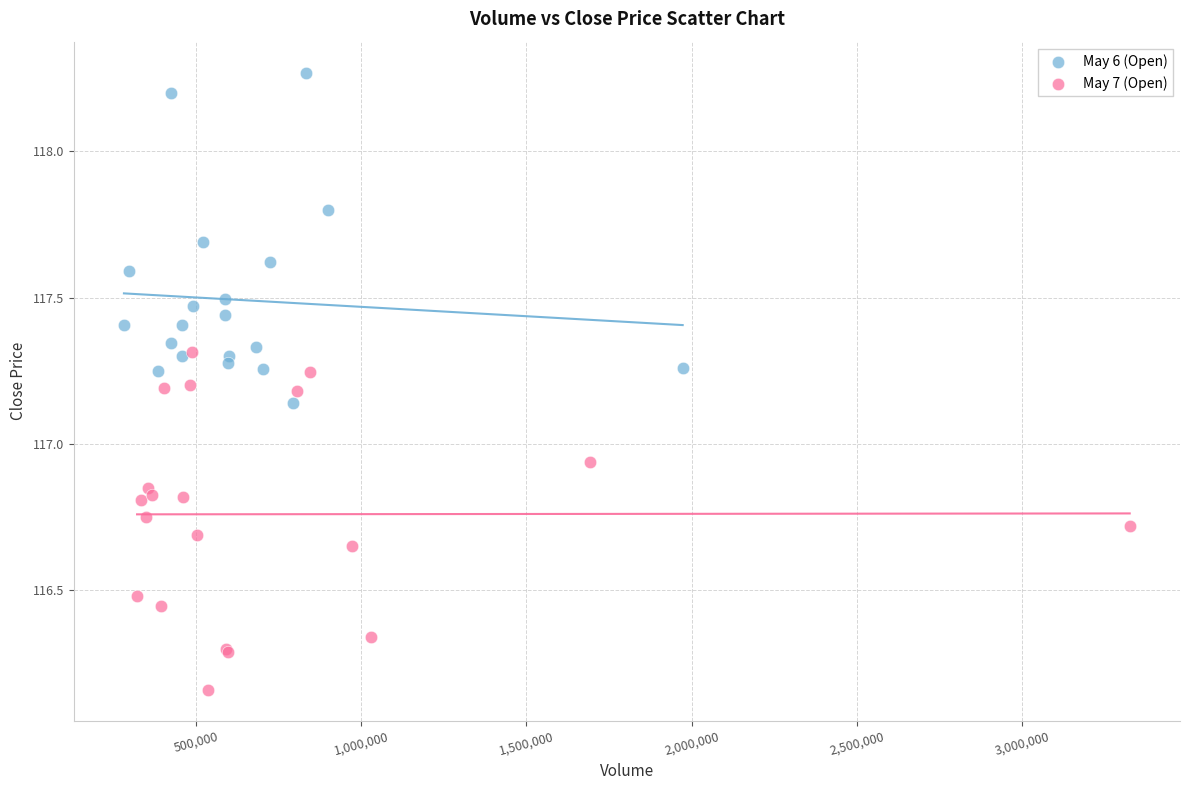

Which series reaches the minimum Y coordinate?

May 7 (Open)